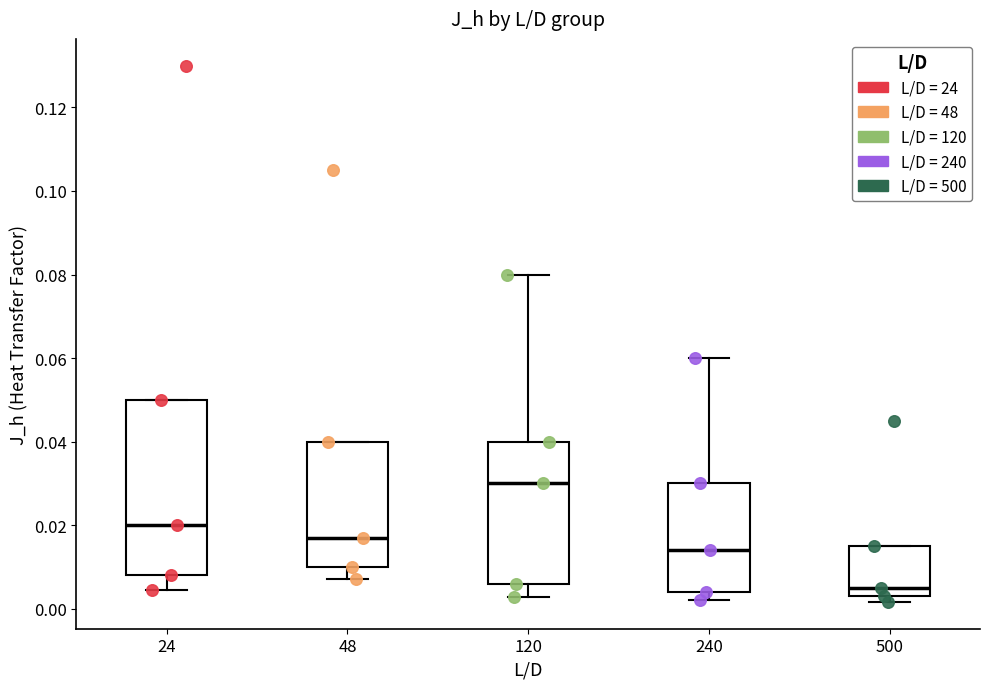

Which box's median line is the lowest?

500